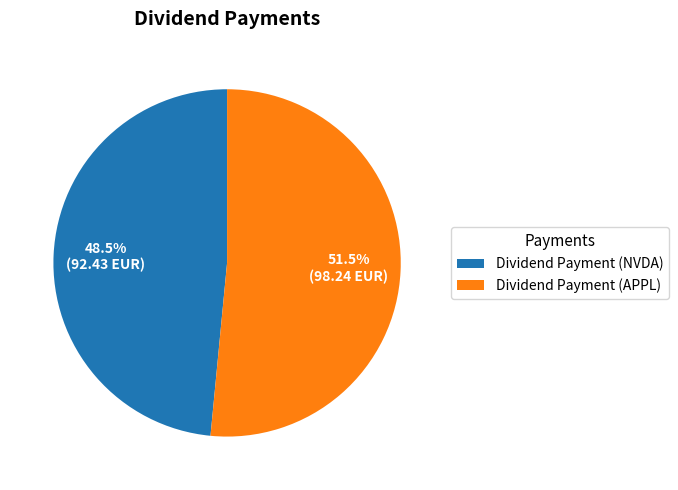

Rank the categories by value from lowest to highest.

Dividend Payment (NVDA), Dividend Payment (APPL)